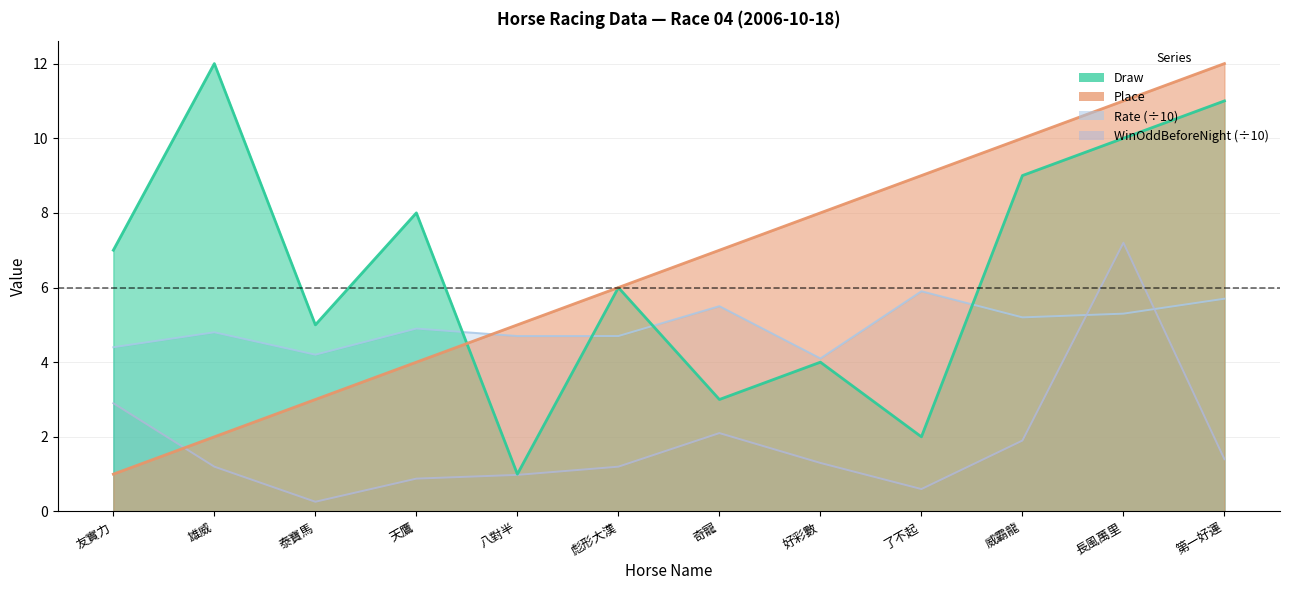

Where is the first local minimum for Draw?

泰寶馬